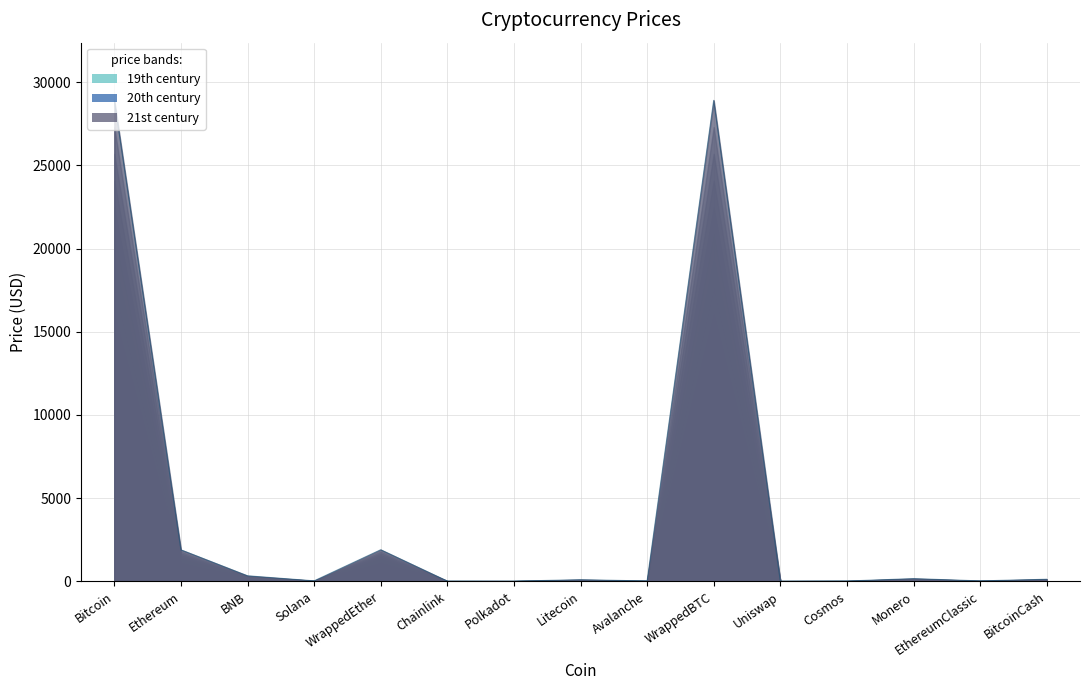

Reading left to right, list all the values displayed in this chart.

Bitcoin=28904.8	Ethereum=1885.9	BNB=325.4	Solana=21.8	WrappedEther=1891.4	Chainlink=7.0	Polkadot=5.7	Litecoin=88.2	Avalanche=17.0	WrappedBTC=28912.5	Uniswap=5.3	Cosmos=11.0	Monero=155.4	EthereumClassic=19.3	BitcoinCash=117.5